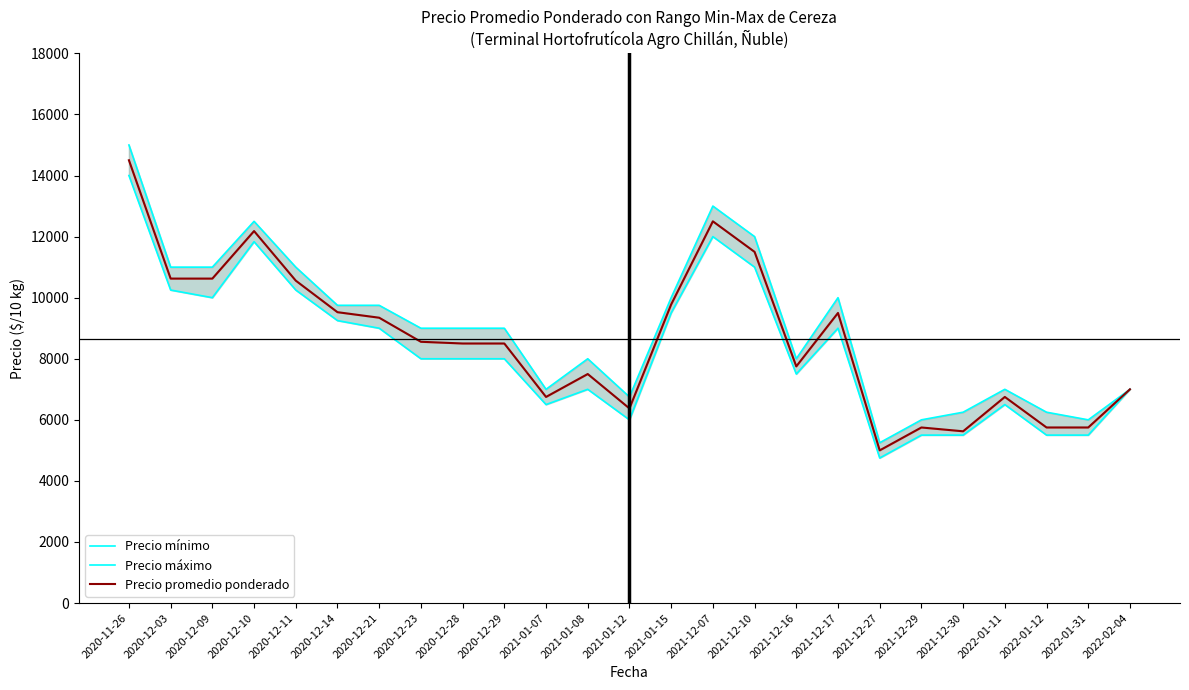

What is the sum of all Precio mínimo values?

207333